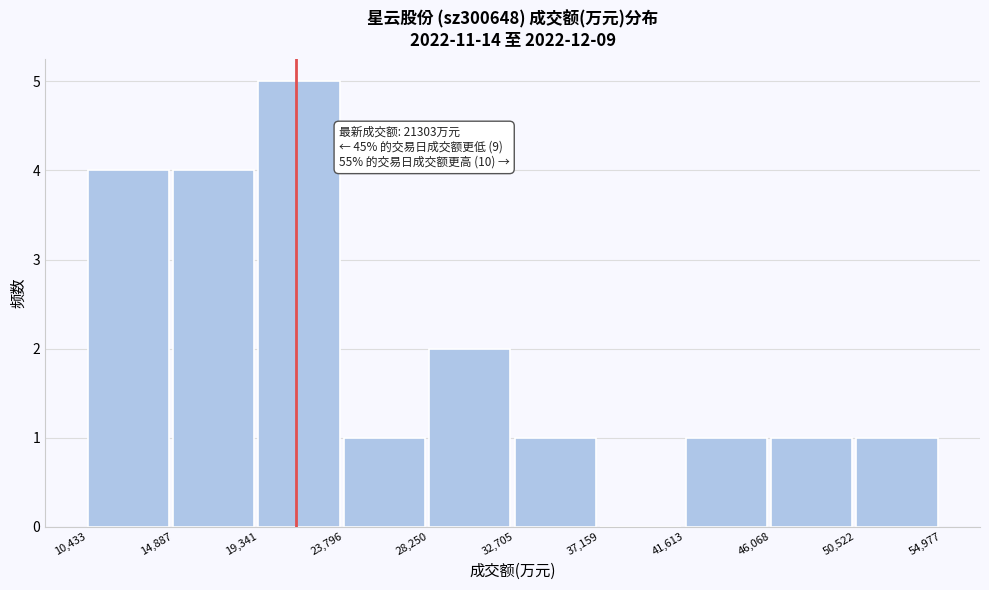

Which range on the x-axis has the tallest bar?

19,341 to 23,796